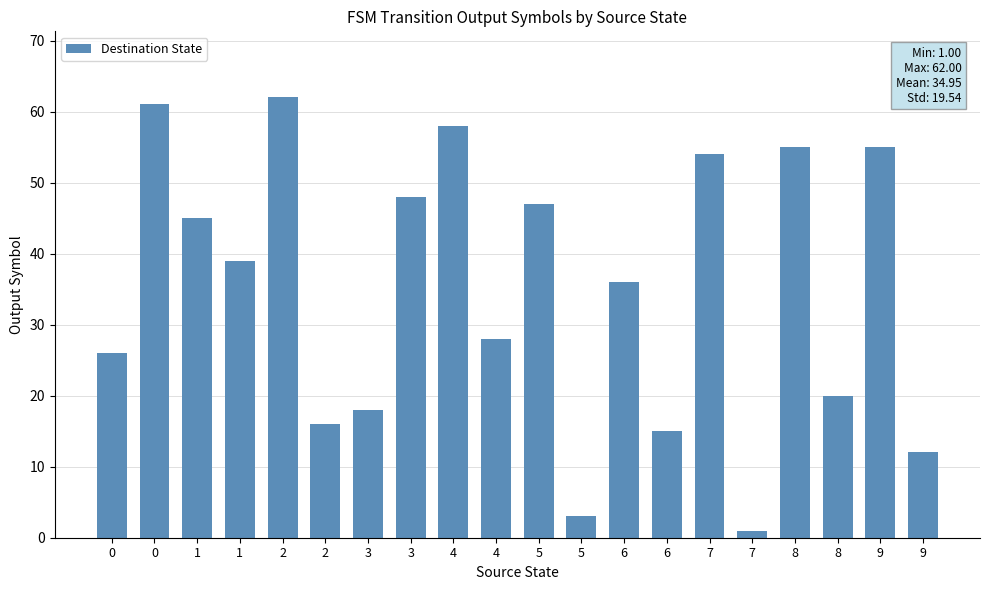

How many bars are there in total?

20